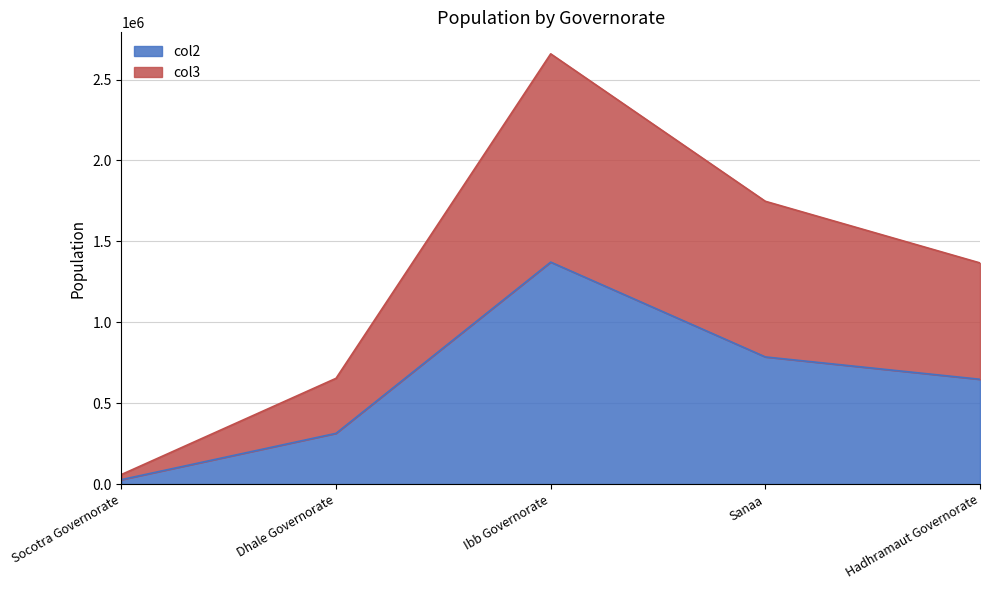

Count the number of data series in this chart.

2